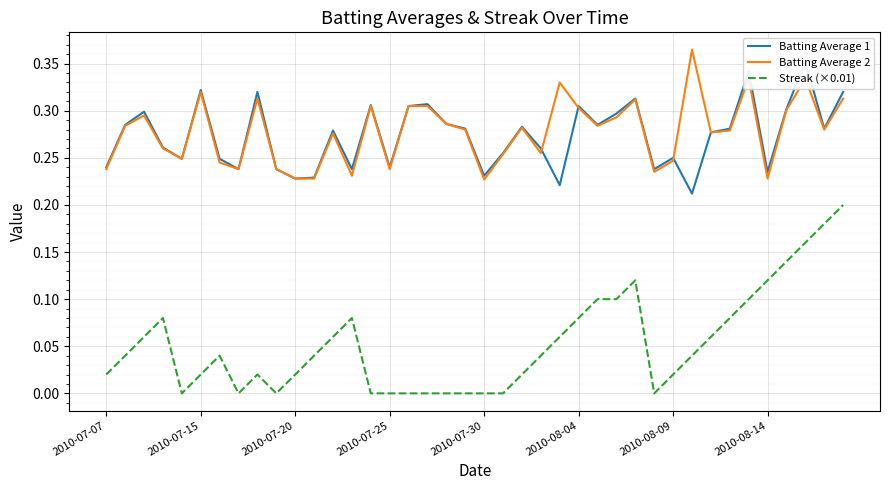

Reading left to right, list all the values displayed in this chart.

Batting Average 1: 0.2	0.3	0.3	0.3	0.2	0.3	0.2	0.2	0.3	0.2	0.2	0.2	0.3	0.2	0.3	0.2	0.3	0.3	0.3	0.3	0.2	0.3	0.3	0.3	0.2	0.3	0.3	0.3	0.3	0.2	0.2	0.2	0.3	0.3	0.3	0.2	0.3	0.4	0.3	0.3
Batting Average 2: 0.2	0.3	0.3	0.3	0.2	0.3	0.2	0.2	0.3	0.2	0.2	0.2	0.3	0.2	0.3	0.2	0.3	0.3	0.3	0.3	0.2	0.3	0.3	0.3	0.3	0.3	0.3	0.3	0.3	0.2	0.2	0.4	0.3	0.3	0.3	0.2	0.3	0.3	0.3	0.3
Streak (×0.01): 0.0	0.0	0.1	0.1	0.0	0.0	0.0	0.0	0.0	0.0	0.0	0.0	0.1	0.1	0.0	0.0	0.0	0.0	0.0	0.0	0.0	0.0	0.0	0.0	0.1	0.1	0.1	0.1	0.1	0.0	0.0	0.0	0.1	0.1	0.1	0.1	0.1	0.2	0.2	0.2